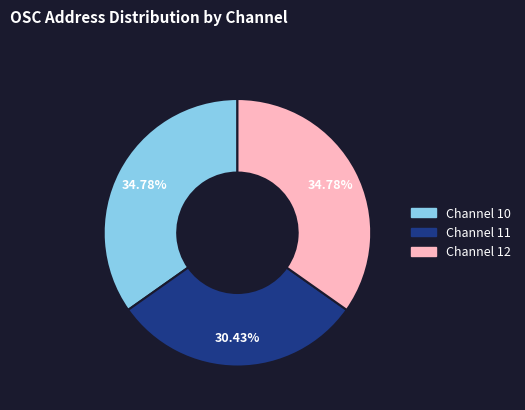

Is there any slice that represents more than half of the pie?

No